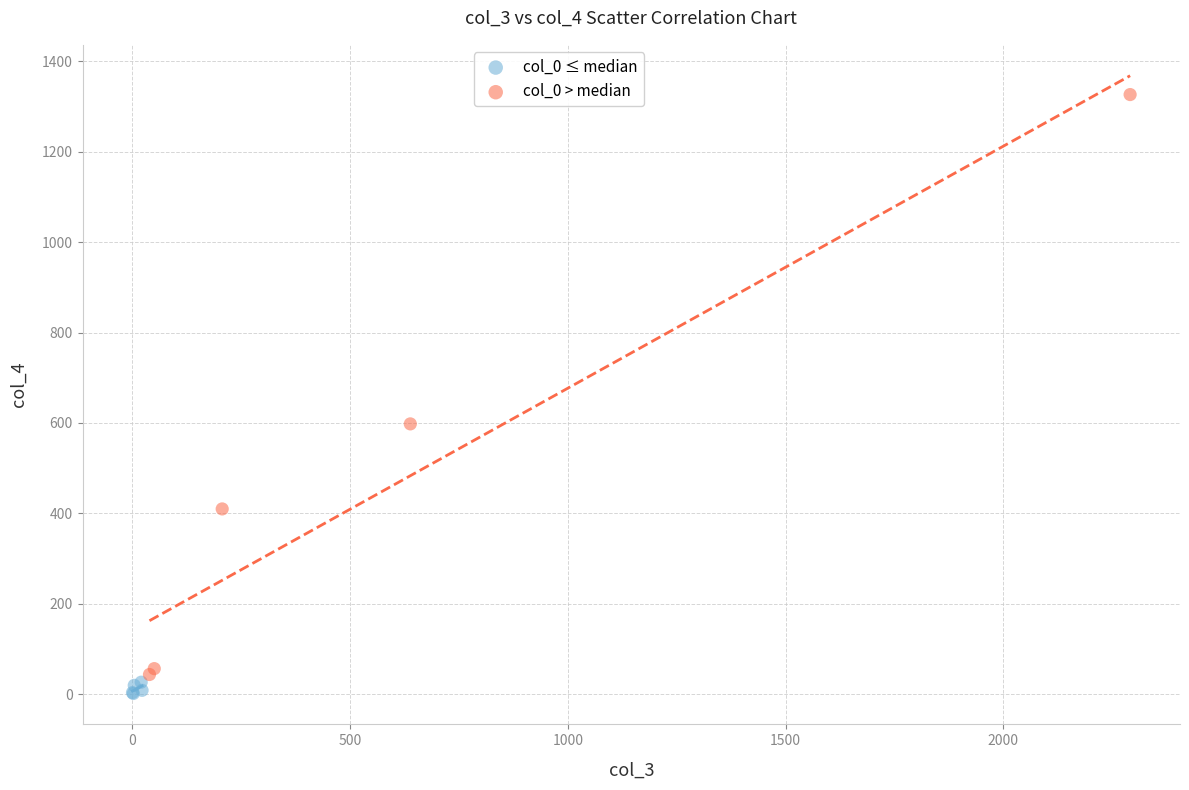

Which series has the widest spread of Y values?

col_0 > median